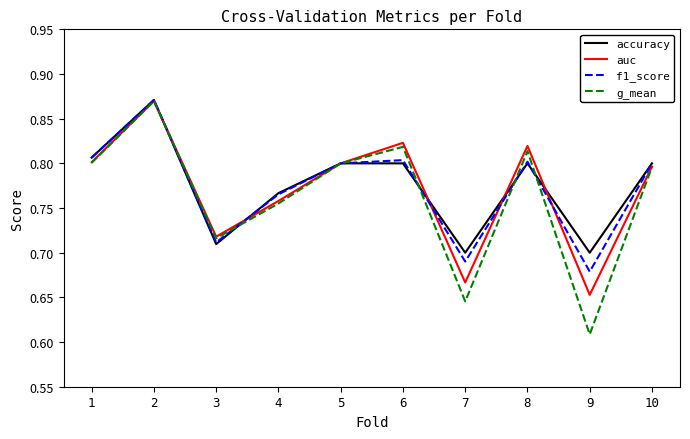

How many series are shown in this chart?

4